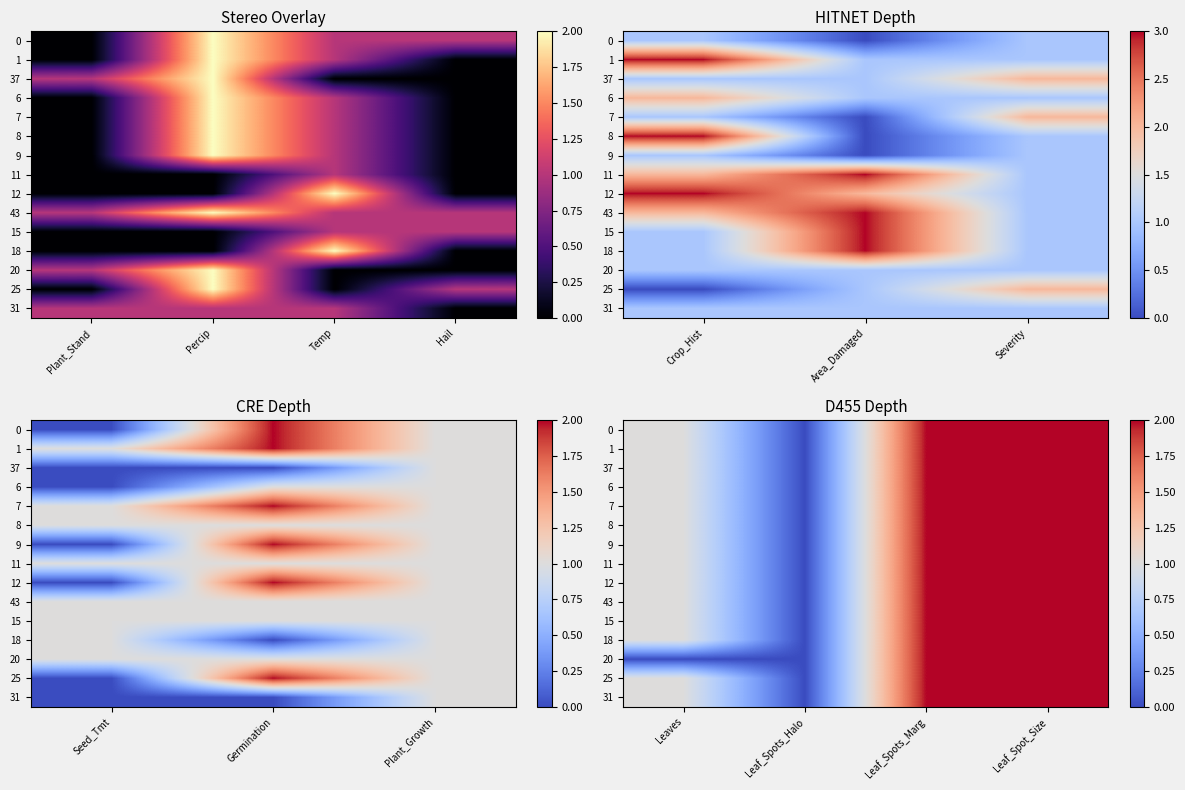

The value of 20 at Leaf_Spot_Size is 1. True or false?

False